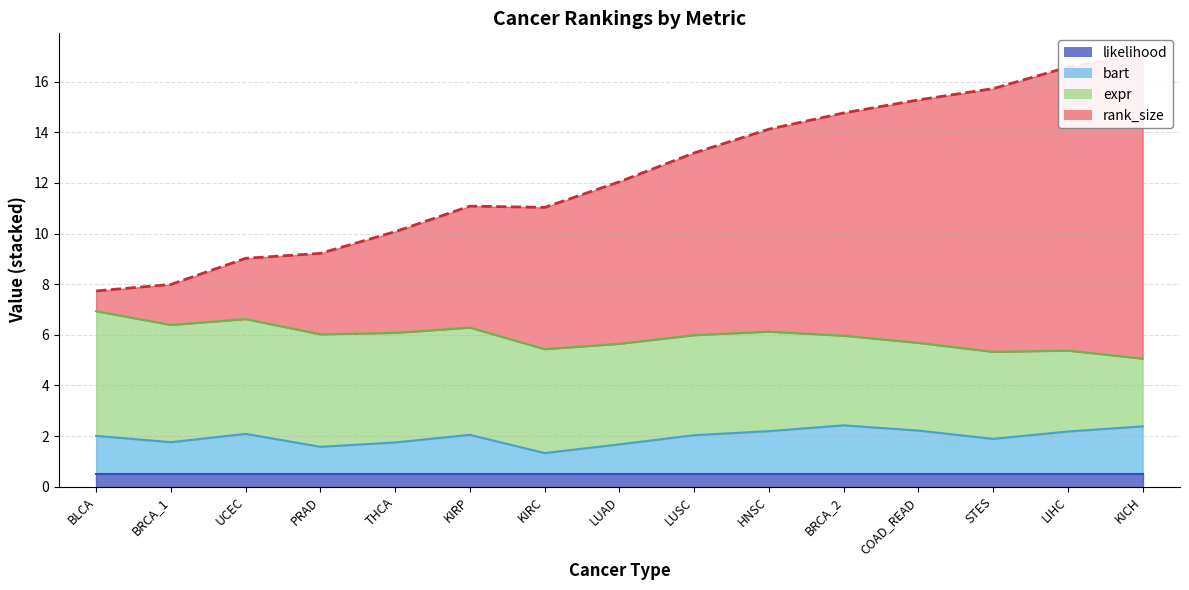

True or false: bart and rank_size intersect in this chart.

False